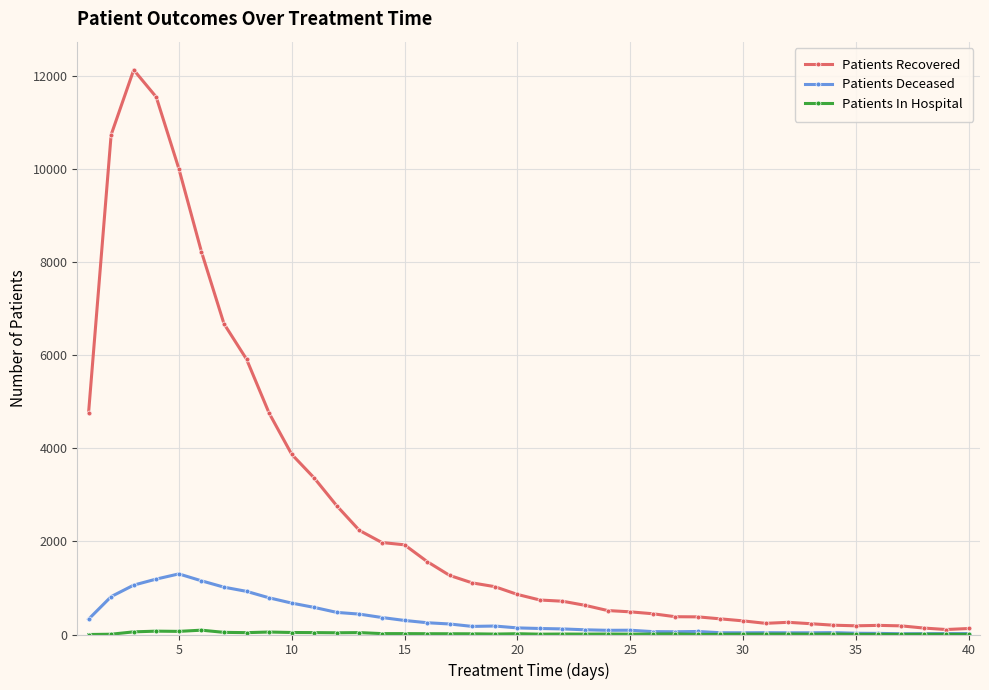

What is the highest value of the Patients Recovered series?

12131